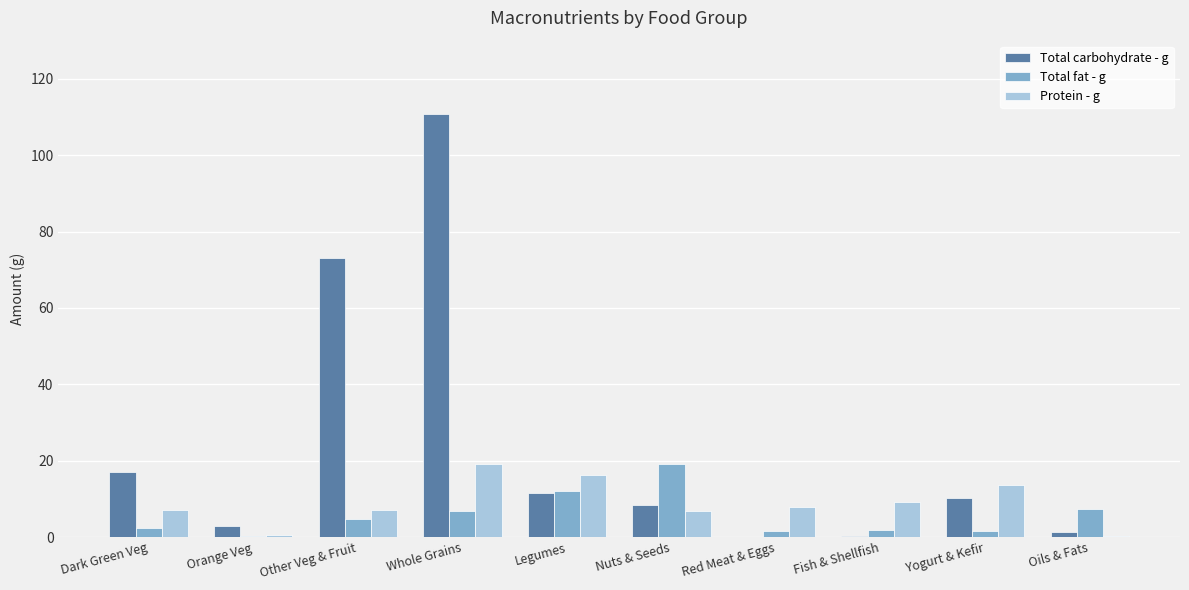

Read the Total carbohydrate - g value at Nuts & Seeds.

8.4